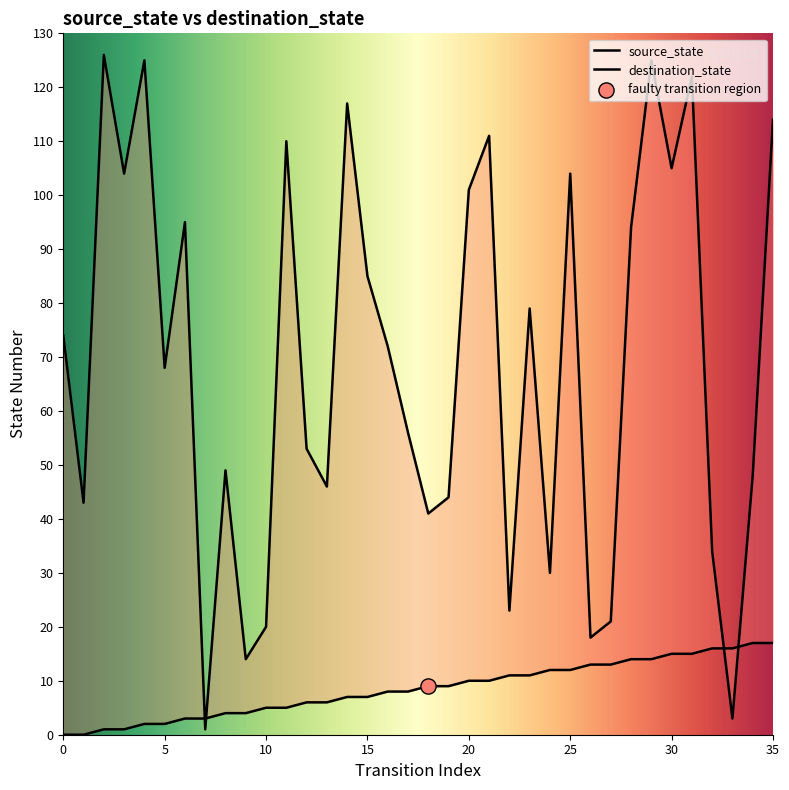

Which series has the largest Y range (max minus min)?

destination_state